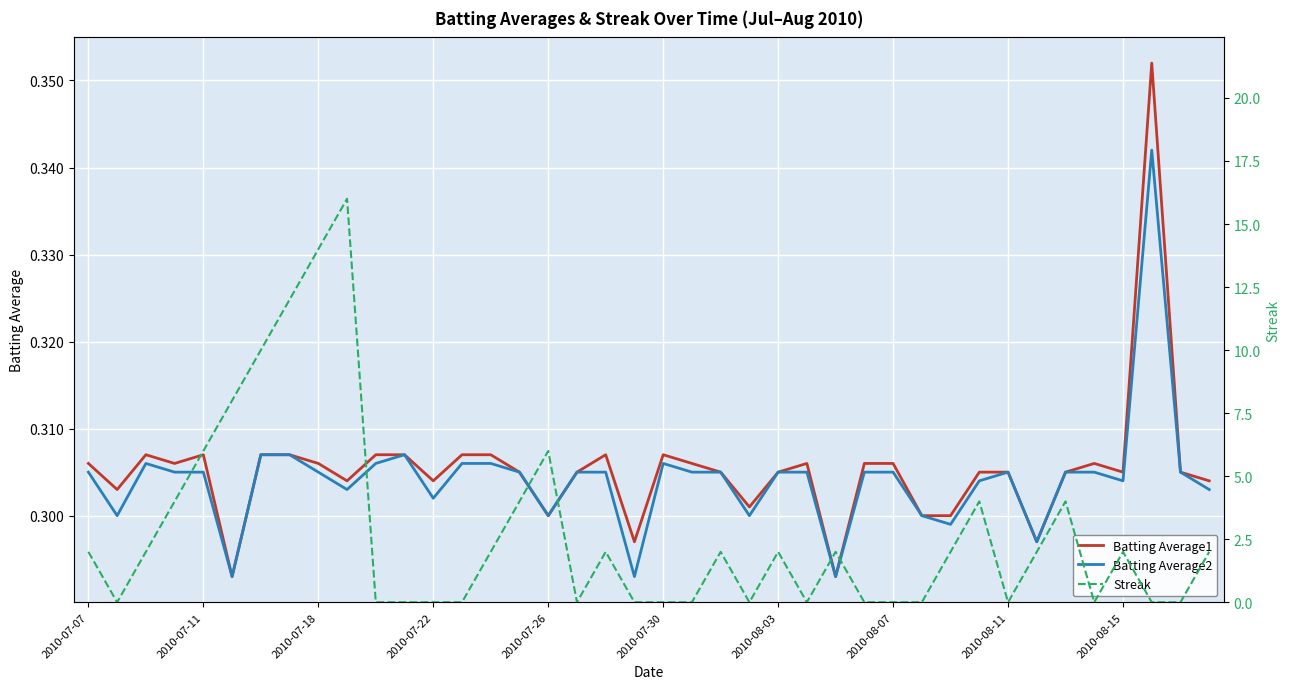

True or false: Batting Average2 and Batting Average1 intersect in this chart.

False